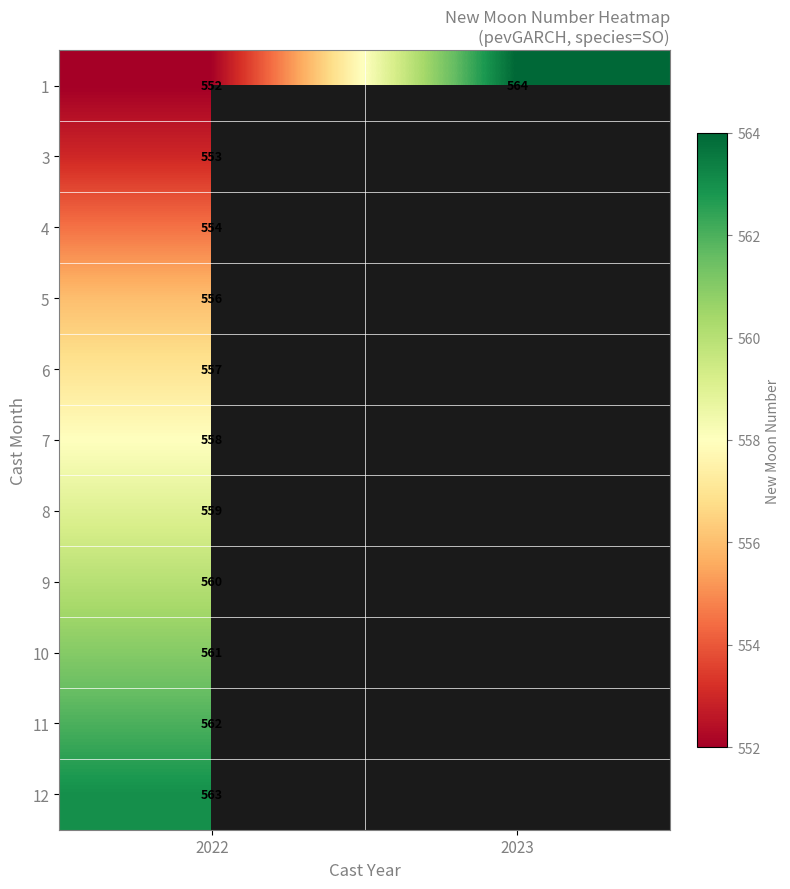

What is the maximum value for 1?

564